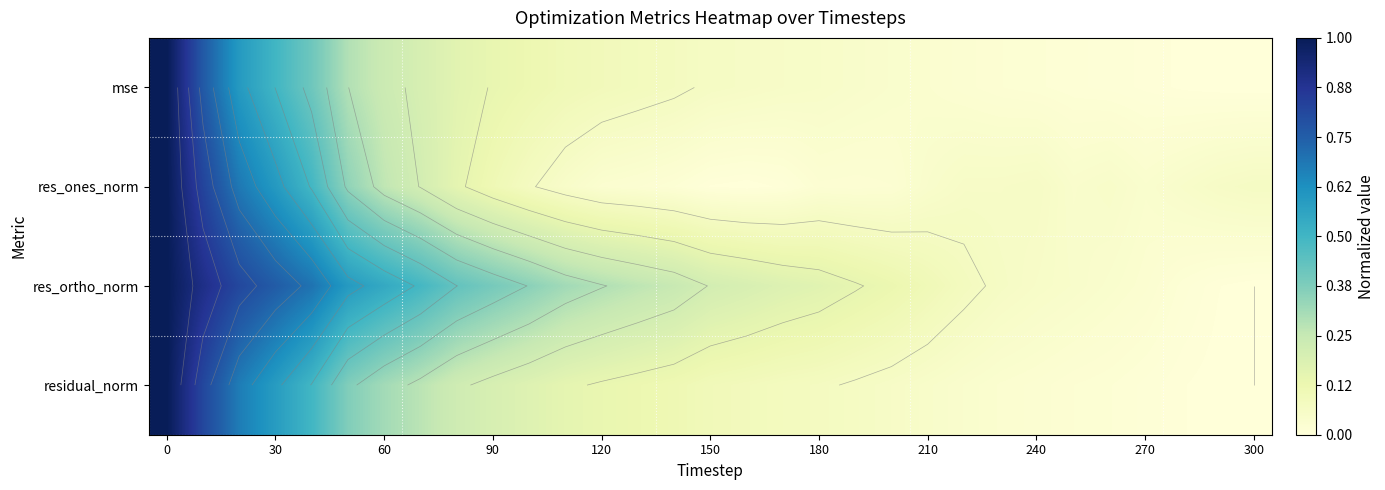

What is the total value across all series at 16?

0.3